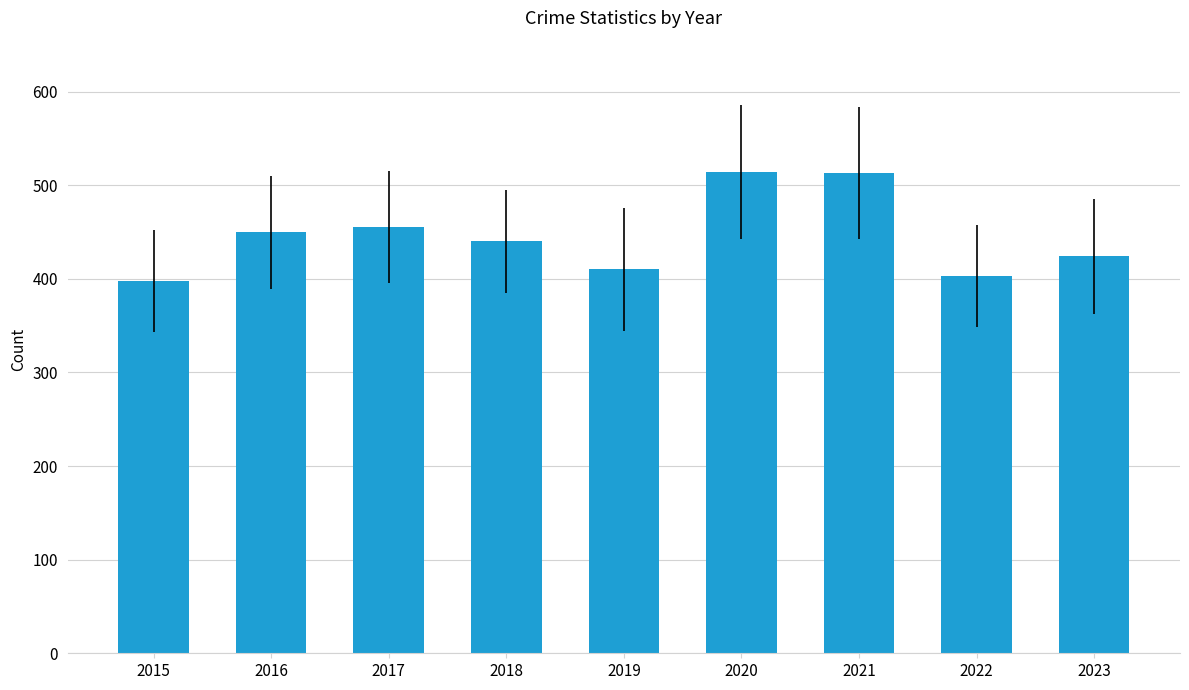

Are the bars grouped side by side (vs. stacked)?

No